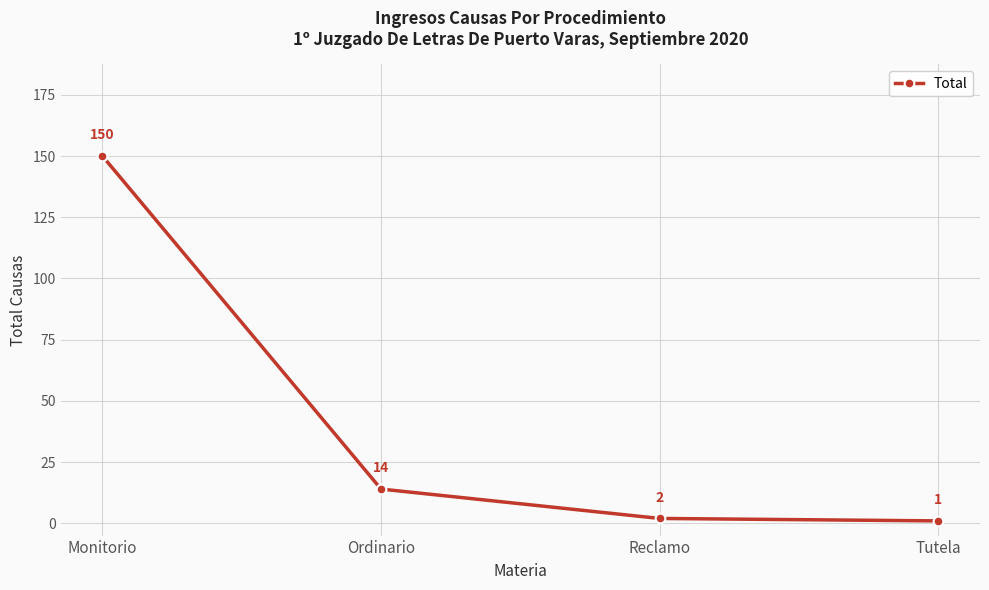

What is the change in value from Ordinario to Reclamo?

-12